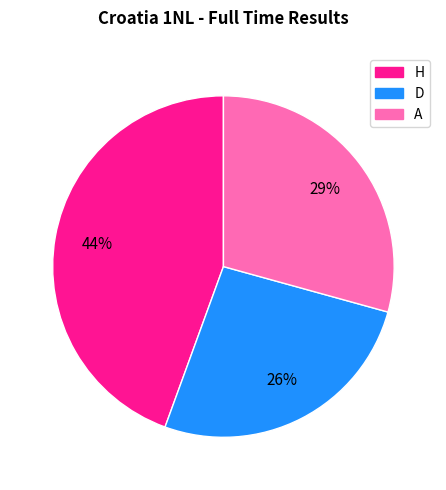

Is there a majority slice in this chart?

No